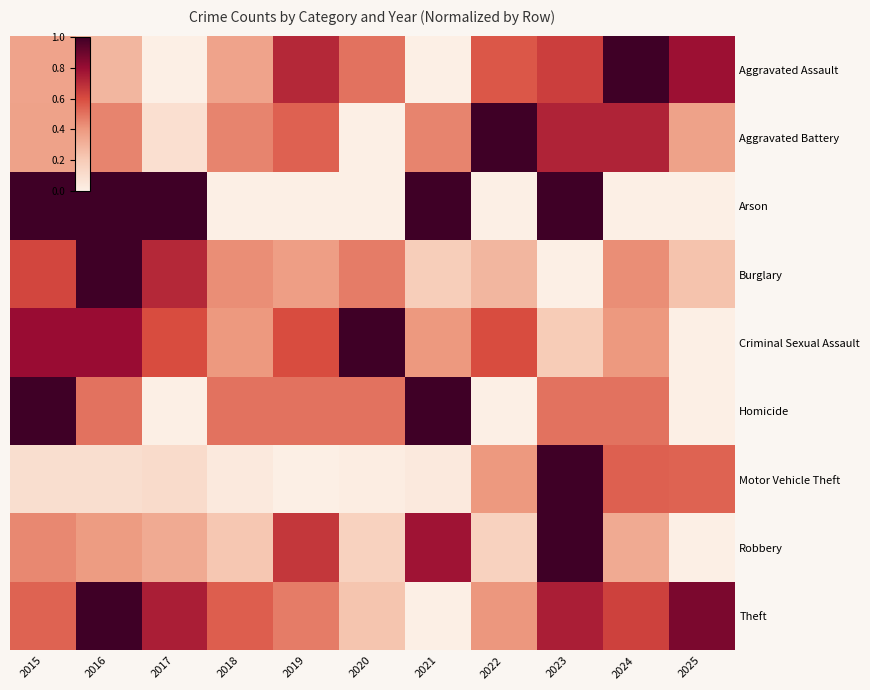

Which has a higher value, 2025 or 2021?

2025